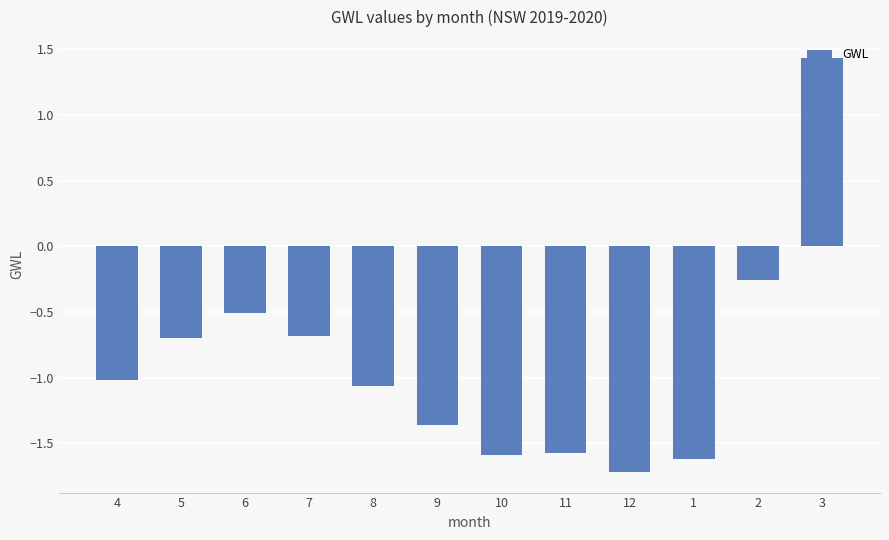

What is the label of the 7th bar from the right?

9